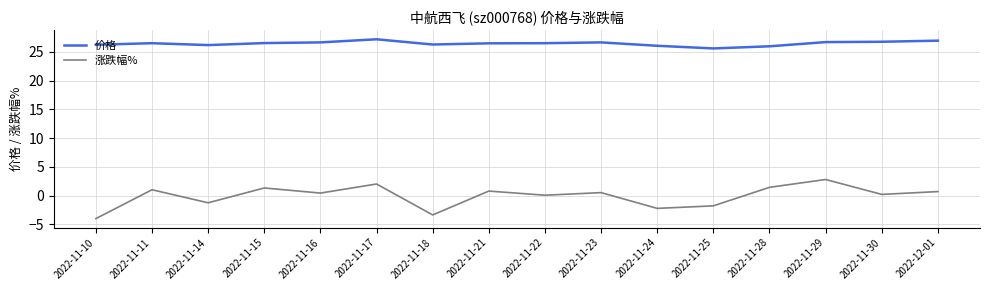

At how many categories does at least one series exceed 15?

16